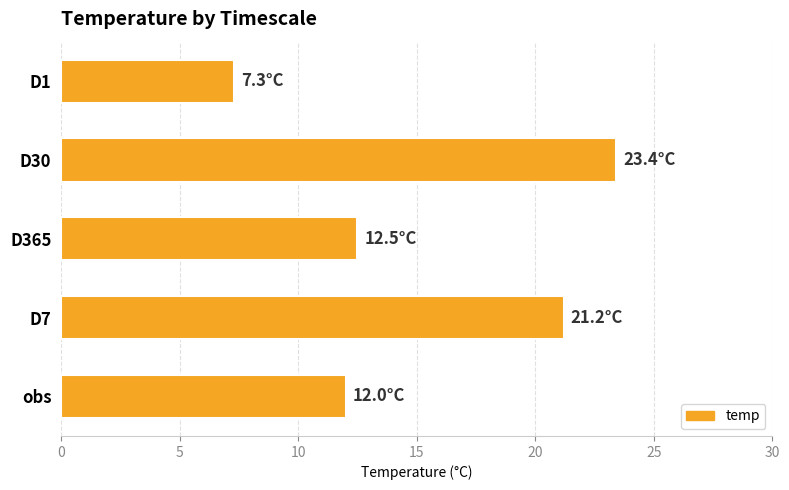

Where is the data nearest to the value 15?

D365